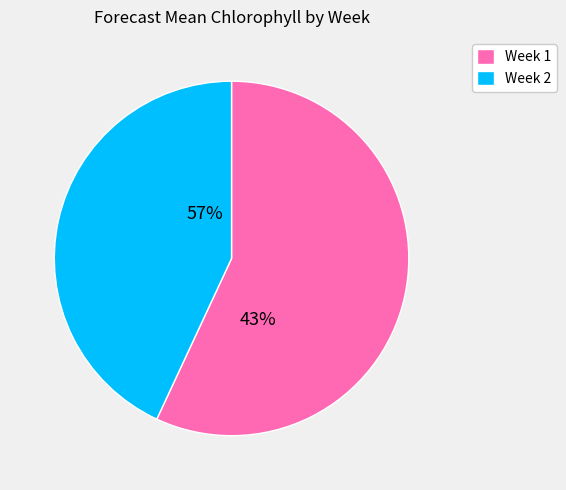

What is the change in value from Week 1 to Week 2?

-1.3